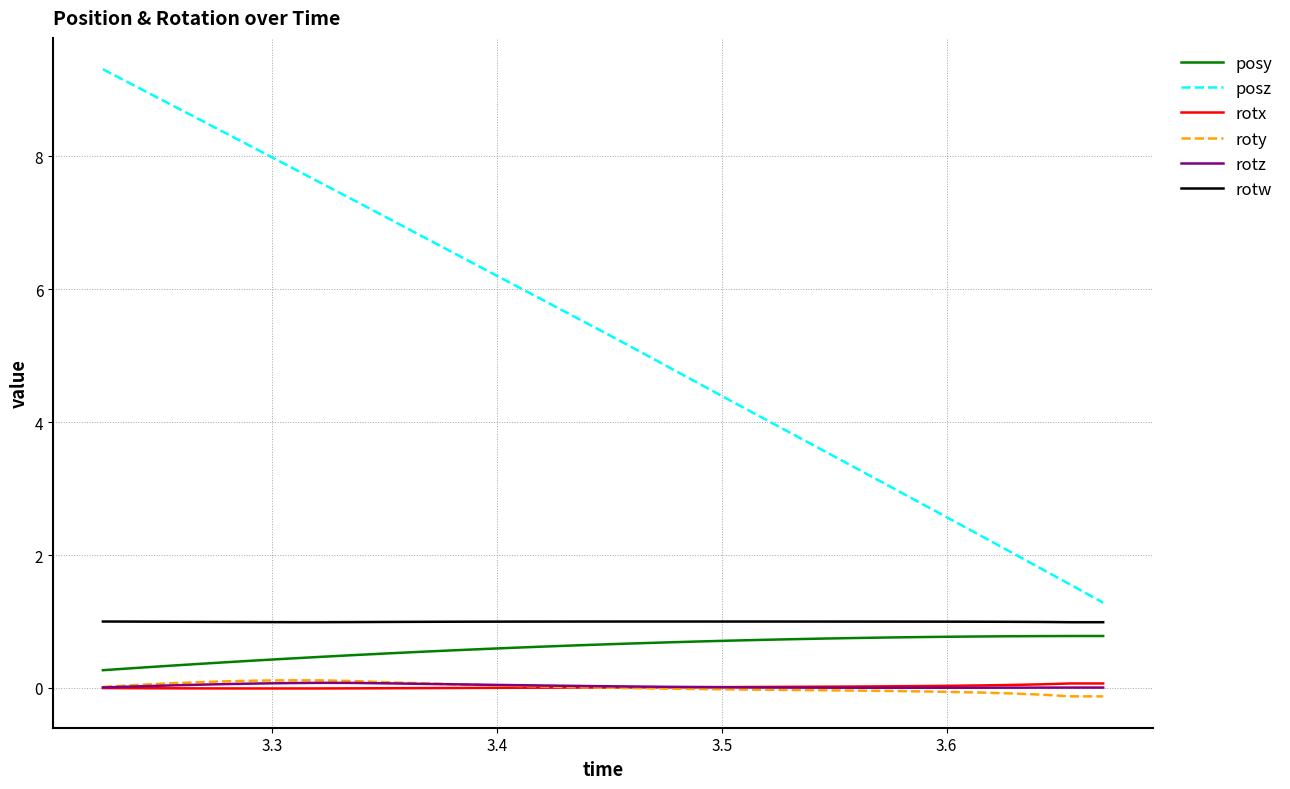

Which series has the largest range (max minus min)?

posz